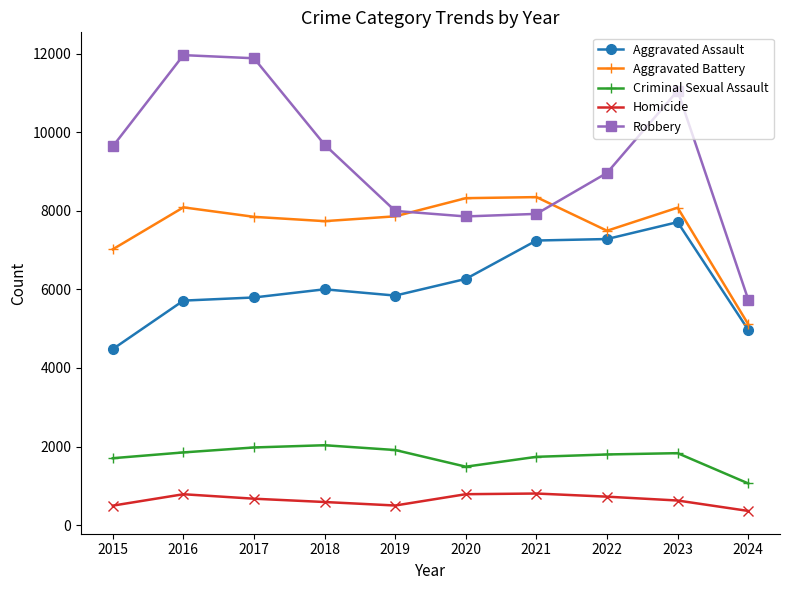

What is the difference between the maximum and second lowest values in the Aggravated Battery series?

1328